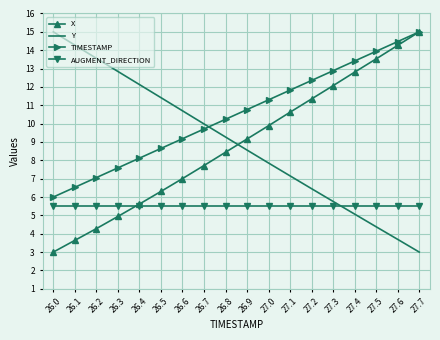

At 26.5, list the series in order from largest to smallest.

Y, TIMESTAMP, X, AUGMENT_DIRECTION